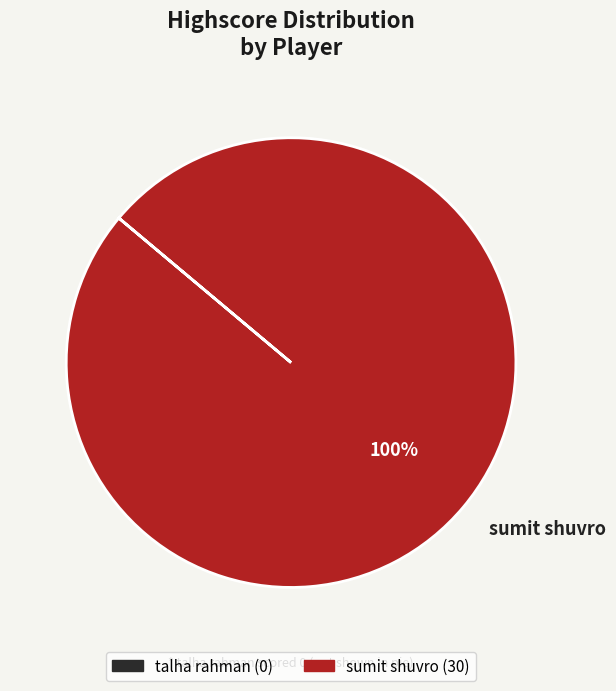

The sumit shuvro slice represents 91% of the pie. True or false?

False